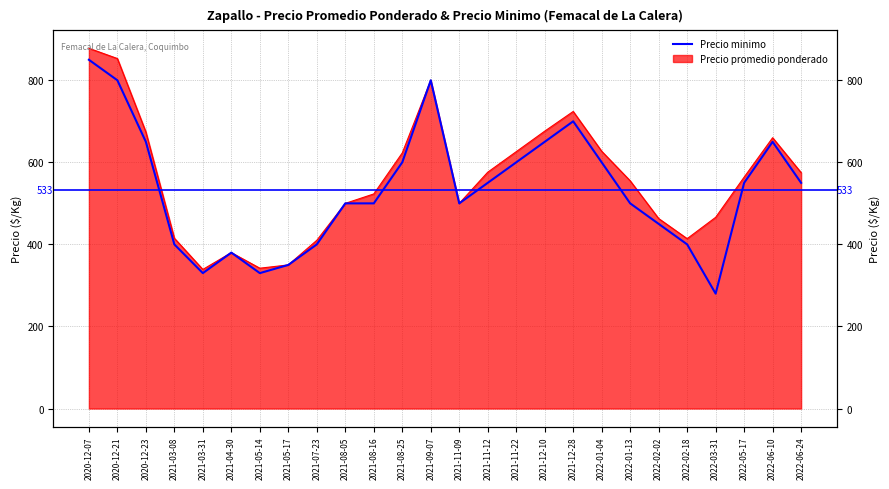

What is the value of the 14th point from the left?

500